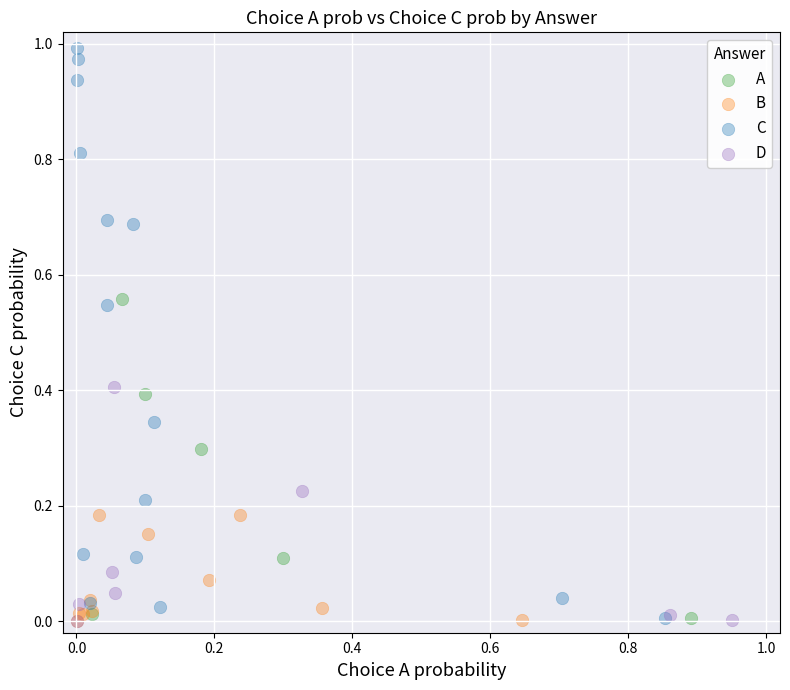

Which series contains the highest Y value?

C